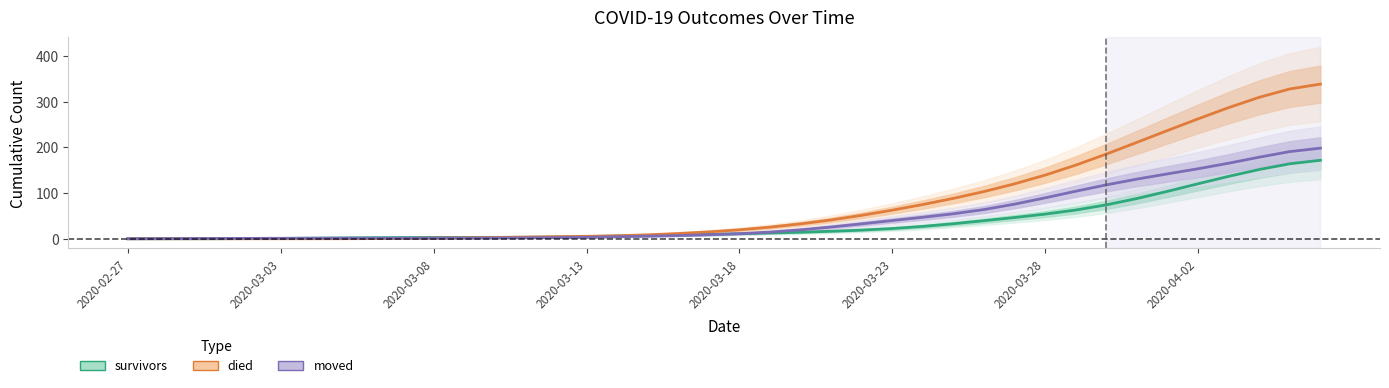

Which series has the widest spread of values?

died